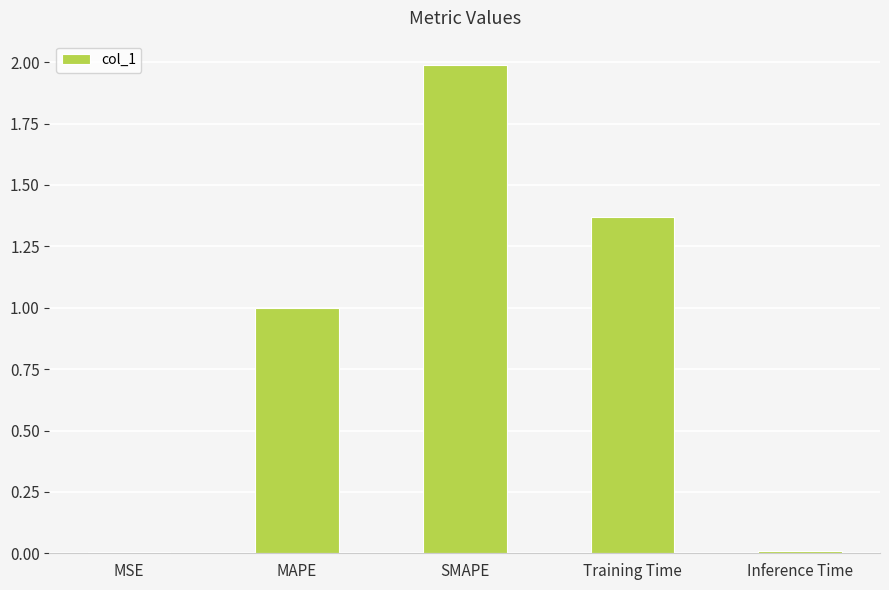

Read the value at SMAPE.

2.0